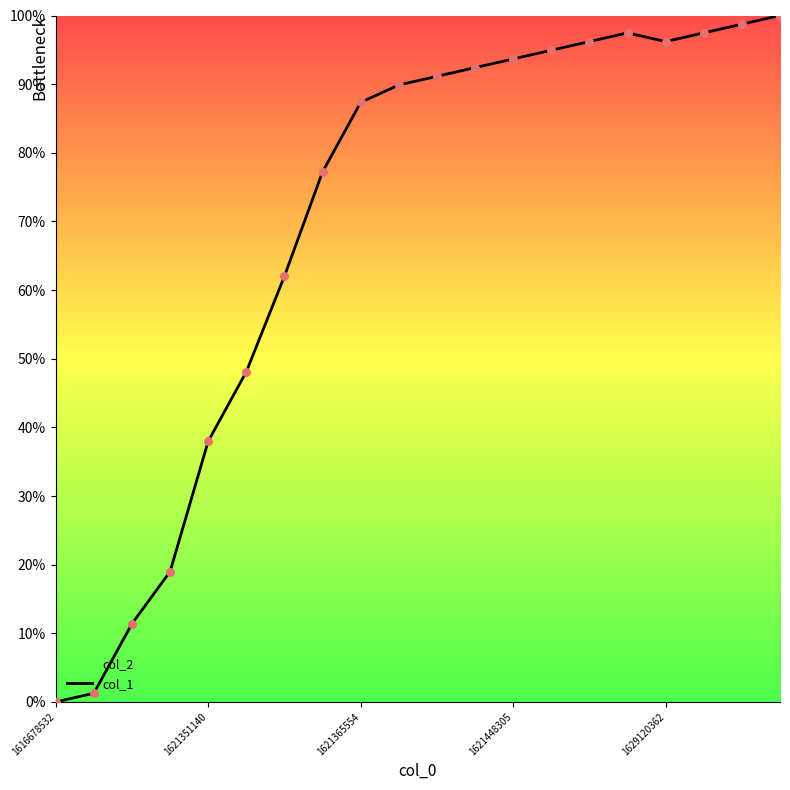

Which has a higher value, 19 or 6?

19